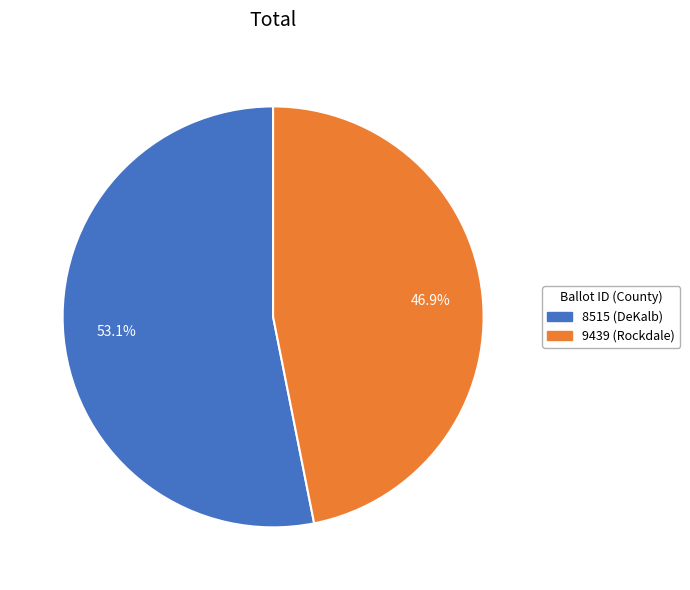

Between 9439 (Rockdale) and 8515 (DeKalb), which is larger?

8515 (DeKalb)